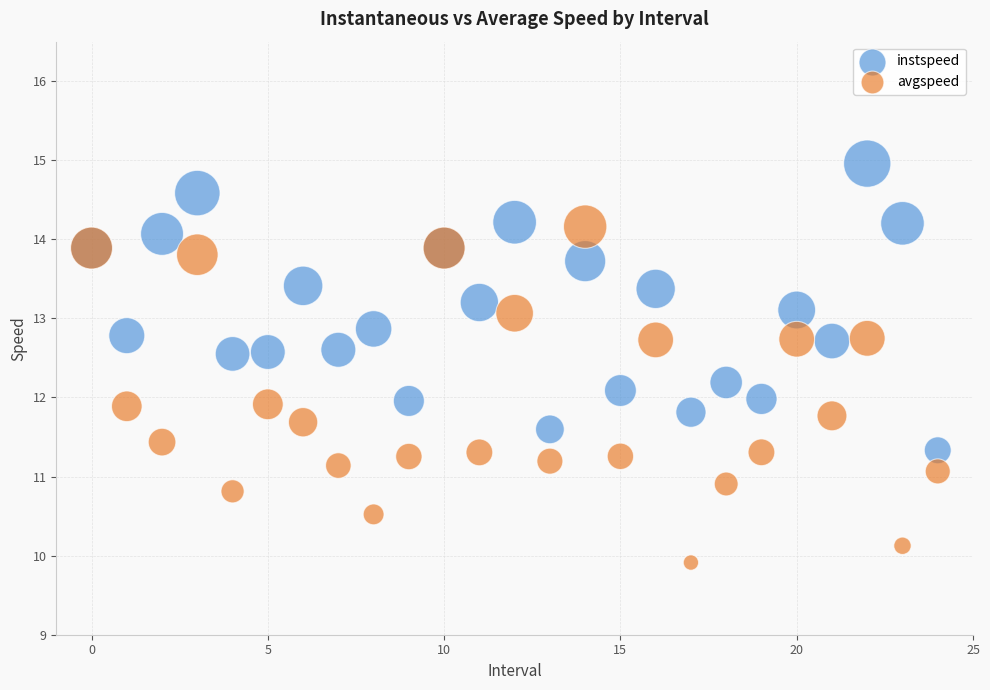

Which series reaches the maximum Y coordinate?

instspeed